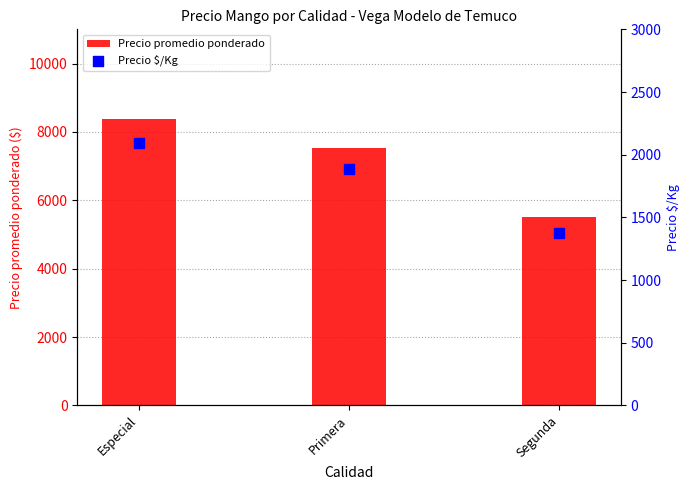

What is the total value across all series at Especial?

10460